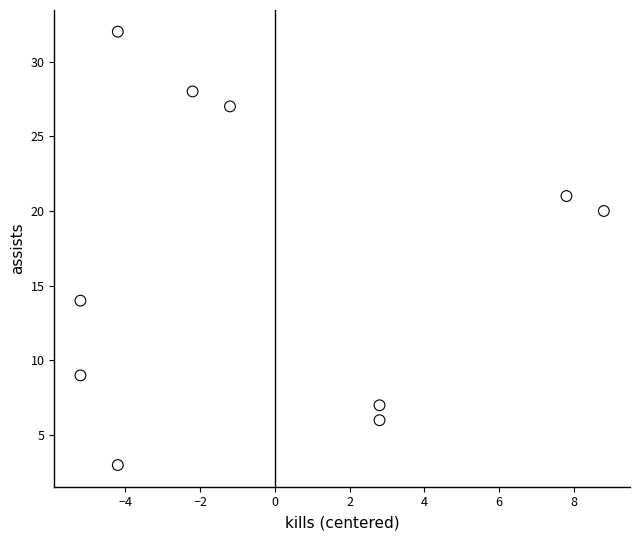

What is the average Y value?

17